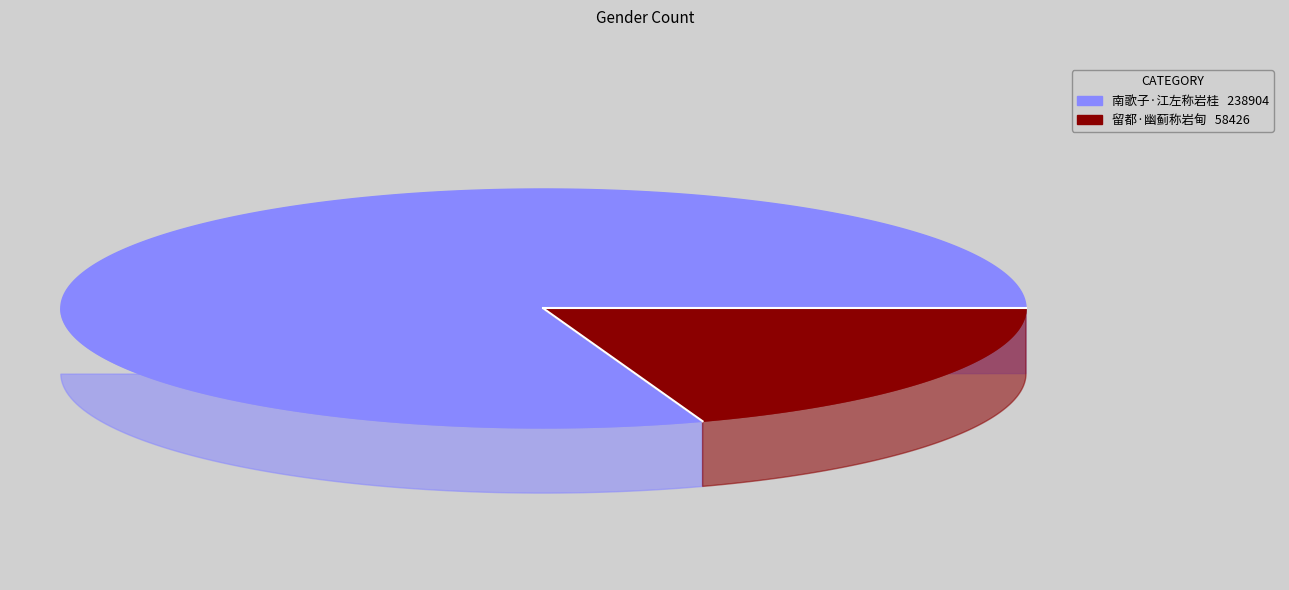

What is the ratio of the value at 南歌子·江左称岩桂 to the value at 留都·幽蓟称岩甸?

4.1